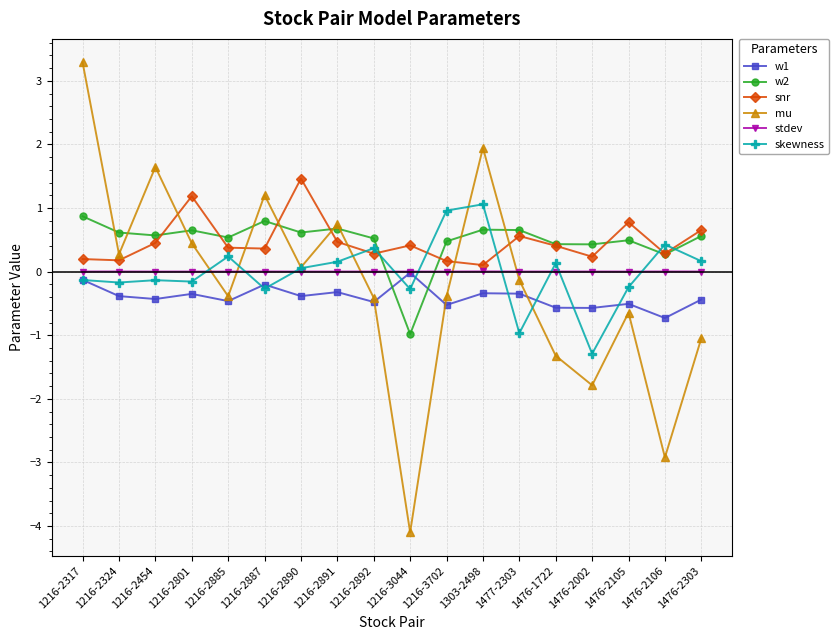

What are all the series names shown in the legend?

w1, w2, snr, mu, stdev, skewness